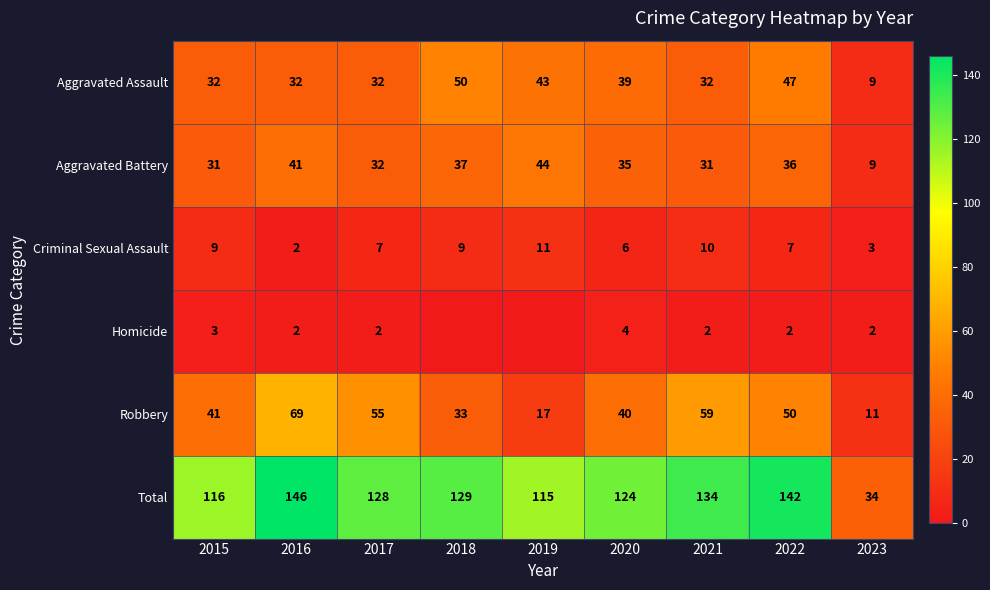

At which label does Aggravated Battery reach its minimum?

2023